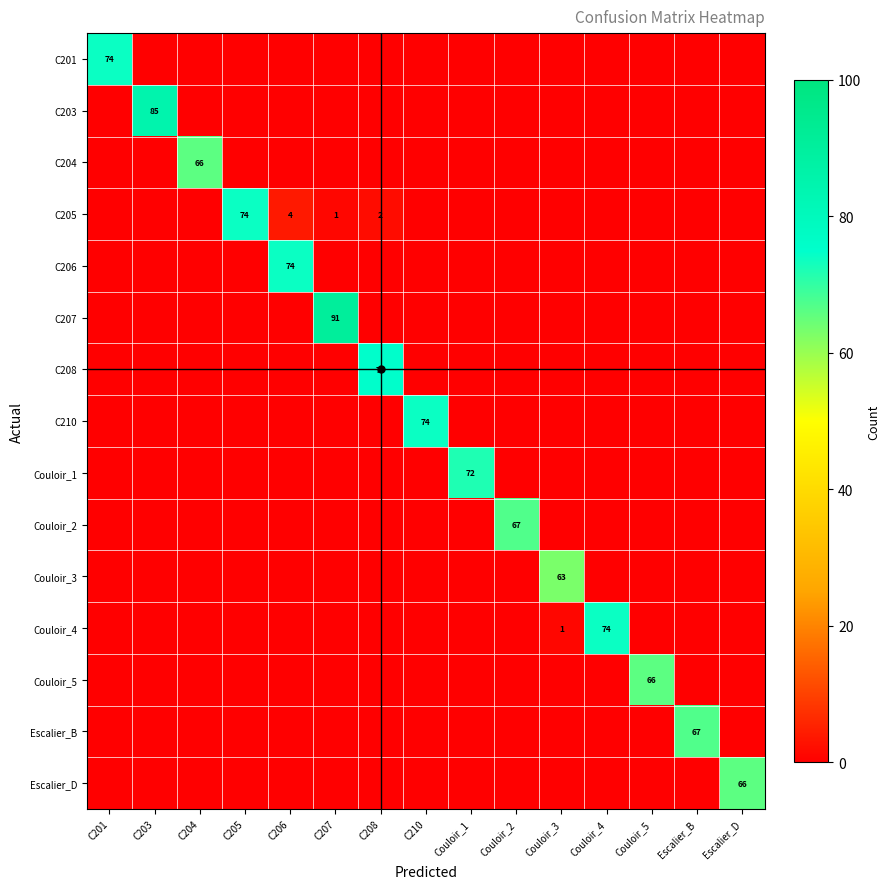

What is the maximum value for C208?

75